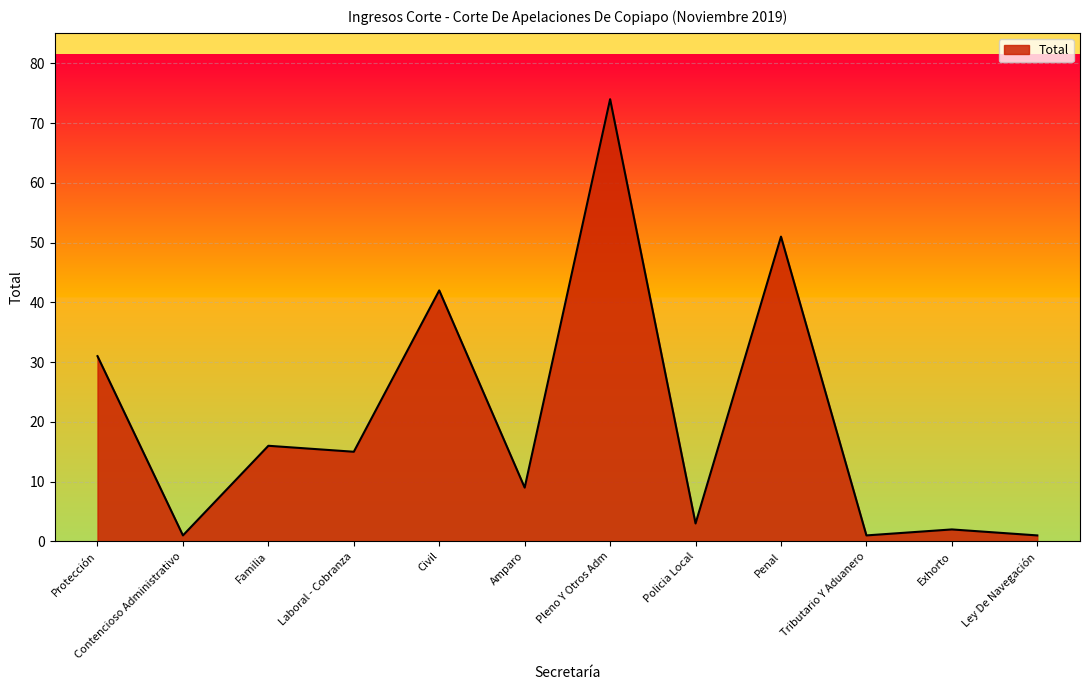

What position from the left is Amparo?

6